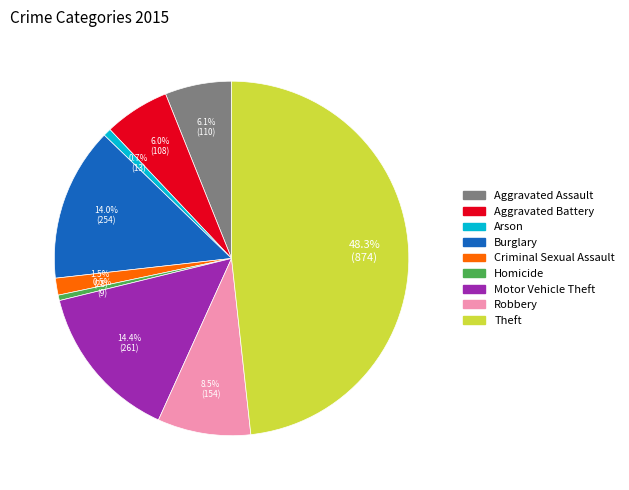

Does Robbery represent more than half of the total?

No